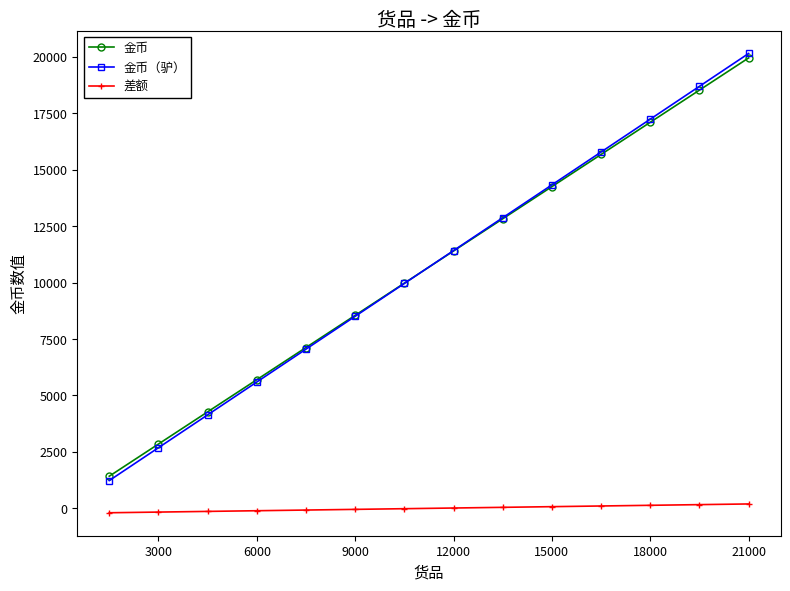

True or false: 金币（驴） has more than 1 interior local peaks.

False